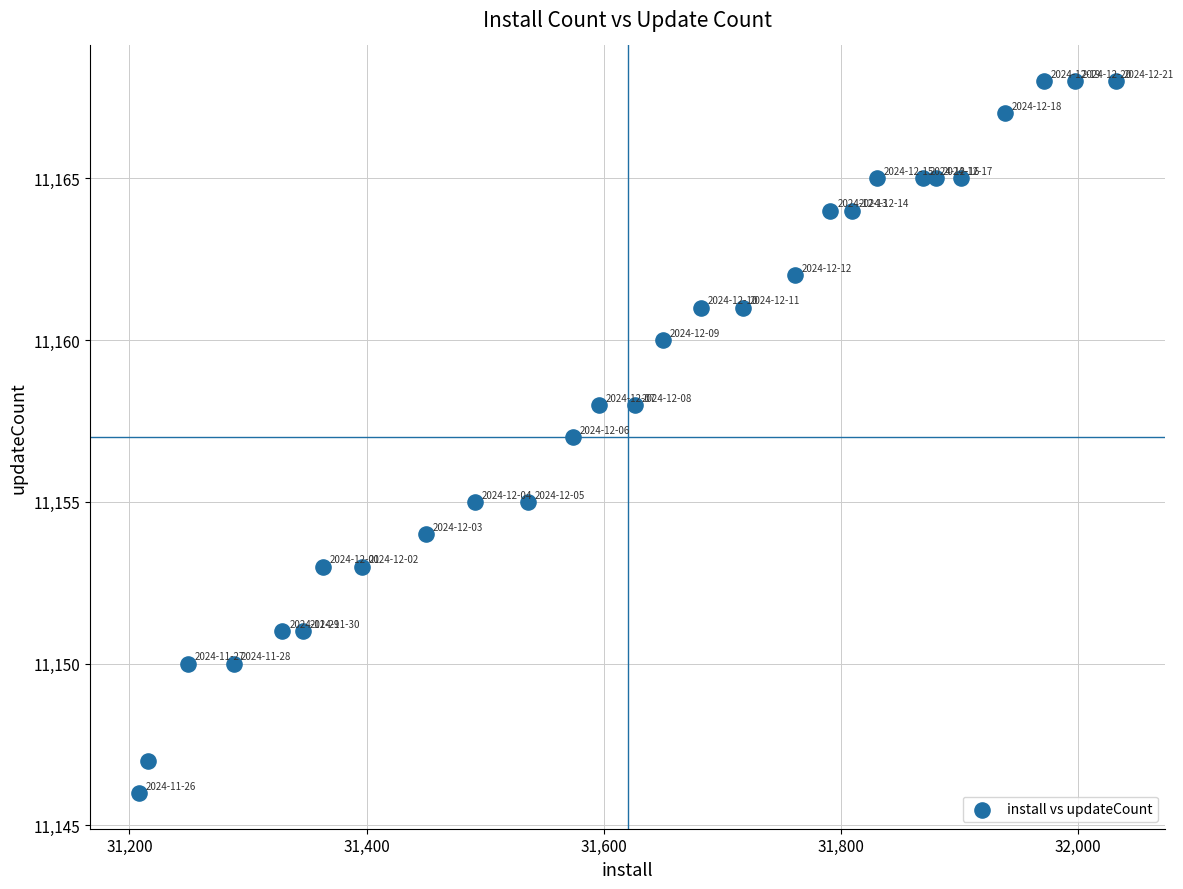

What is the range of Y values (max minus min)?

22